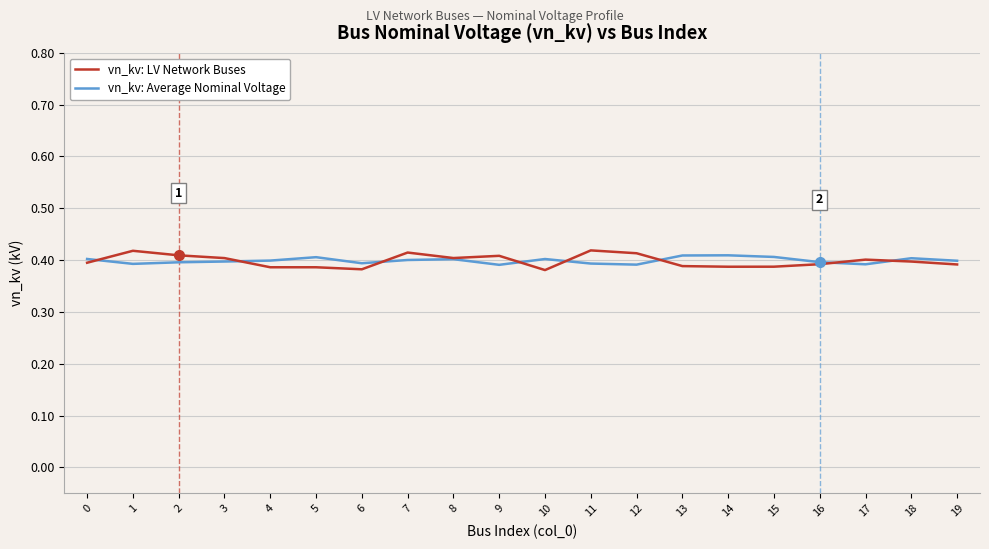

Is the value of vn_kv: LV Network Buses at 2 greater than the value of vn_kv: Average Nominal Voltage at 2?

Yes